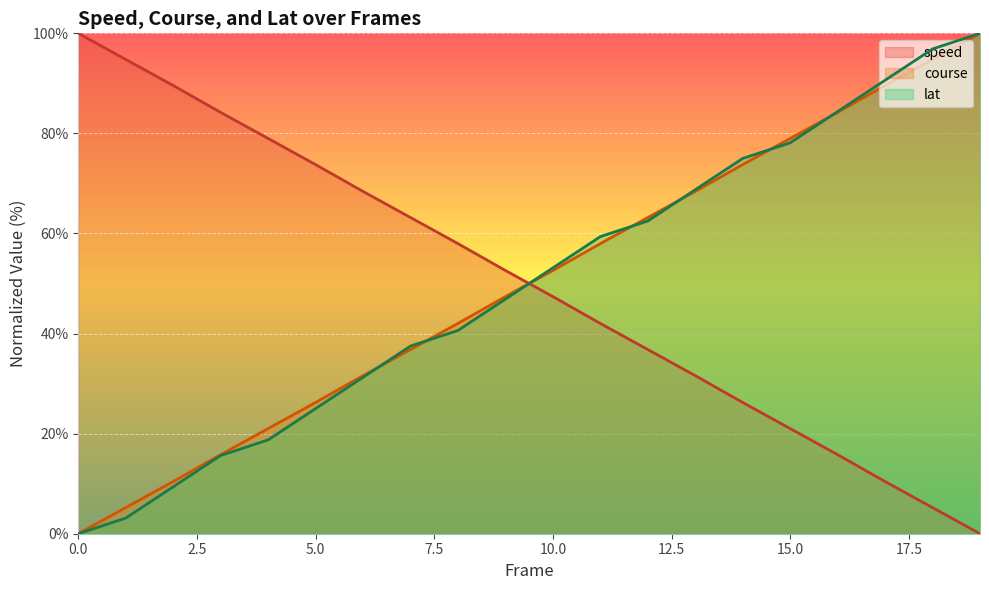

What is the value of the course point at the 15th from the left?

73.8